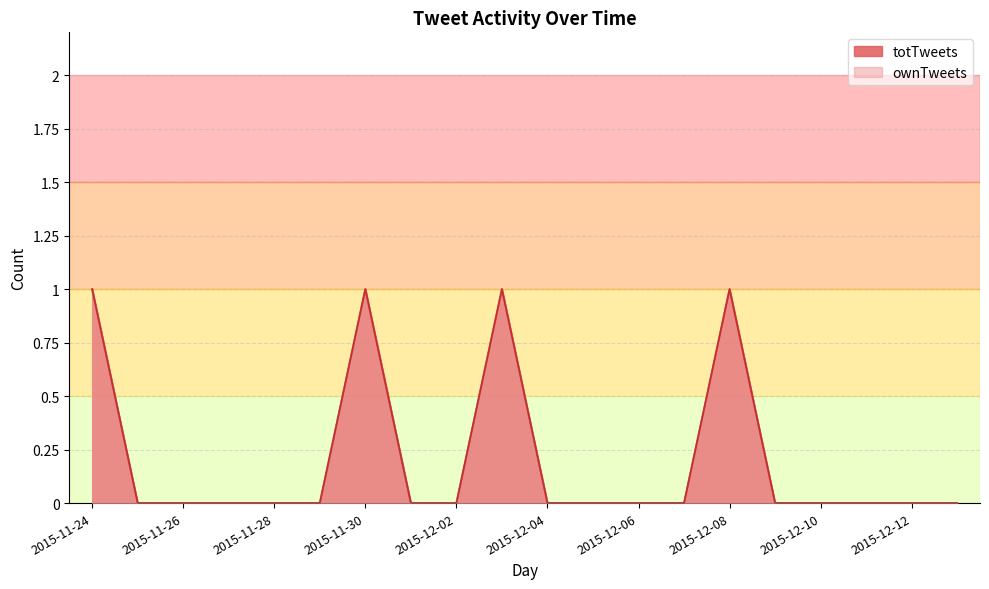

Reading right to left, extract all data points from this chart.

totTweets: 2015-12-13=0	2015-12-12=0	2015-12-11=0	2015-12-10=0	2015-12-09=0	2015-12-08=1	2015-12-07=0	2015-12-06=0	2015-12-05=0	2015-12-04=0	2015-12-03=1	2015-12-02=0	2015-12-01=0	2015-11-30=1	2015-11-29=0	2015-11-28=0	2015-11-27=0	2015-11-26=0	2015-11-25=0	2015-11-24=1
ownTweets: 2015-12-13=0	2015-12-12=0	2015-12-11=0	2015-12-10=0	2015-12-09=0	2015-12-08=1	2015-12-07=0	2015-12-06=0	2015-12-05=0	2015-12-04=0	2015-12-03=1	2015-12-02=0	2015-12-01=0	2015-11-30=1	2015-11-29=0	2015-11-28=0	2015-11-27=0	2015-11-26=0	2015-11-25=0	2015-11-24=1